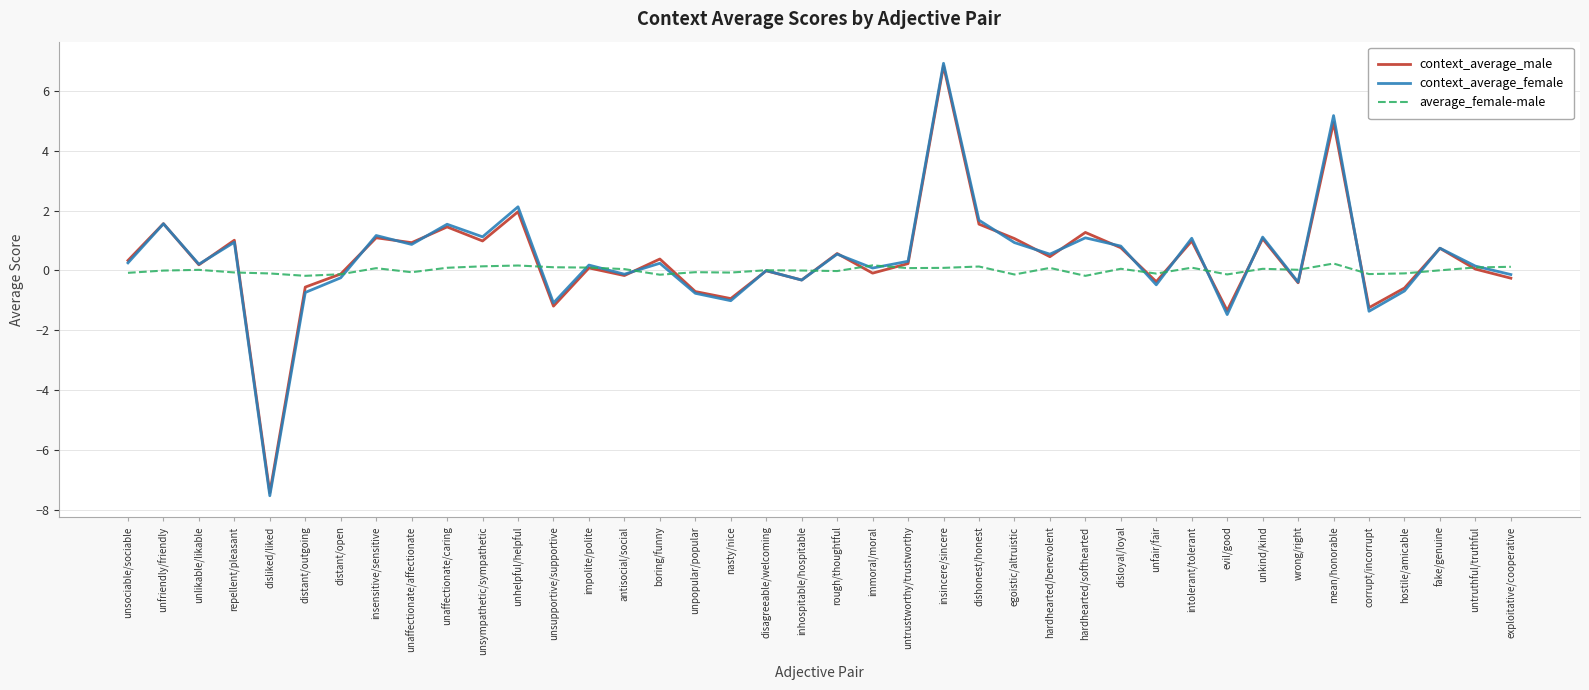

The context_average_male series shows 0.4 at boring/funny. True or false?

True